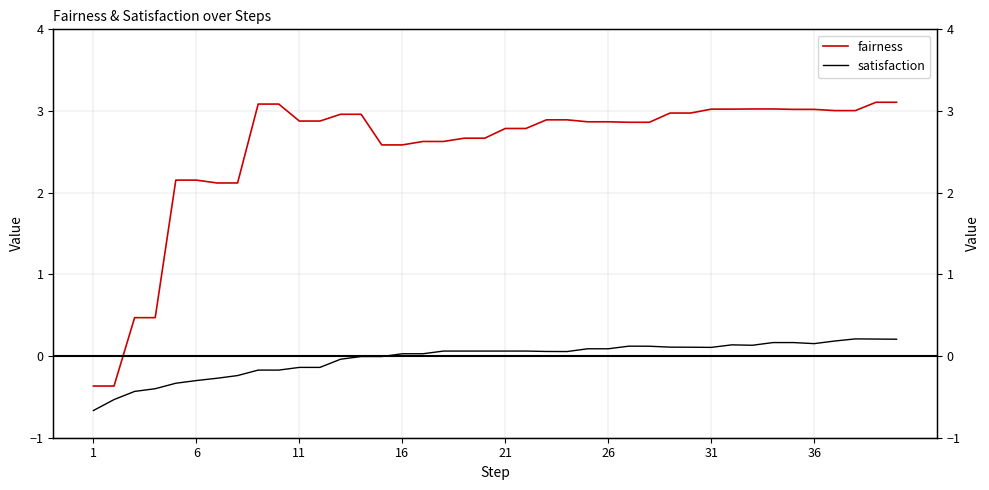

Between 6 and 10, which is larger?

10